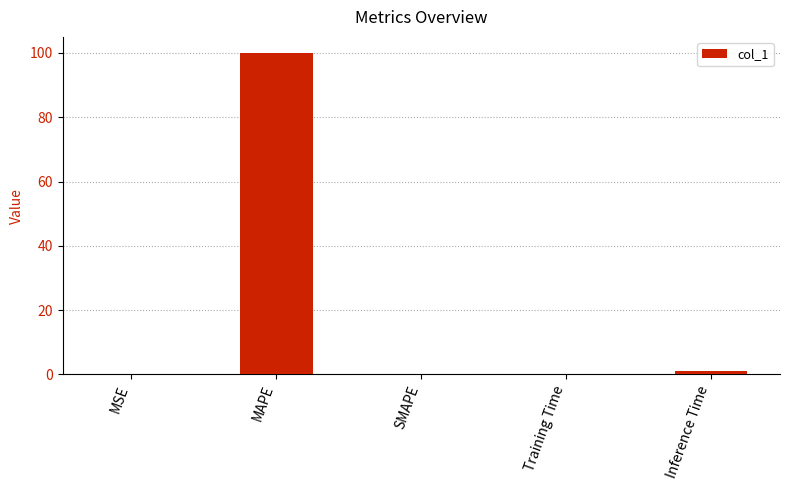

The value at SMAPE is -43.1. True or false?

False